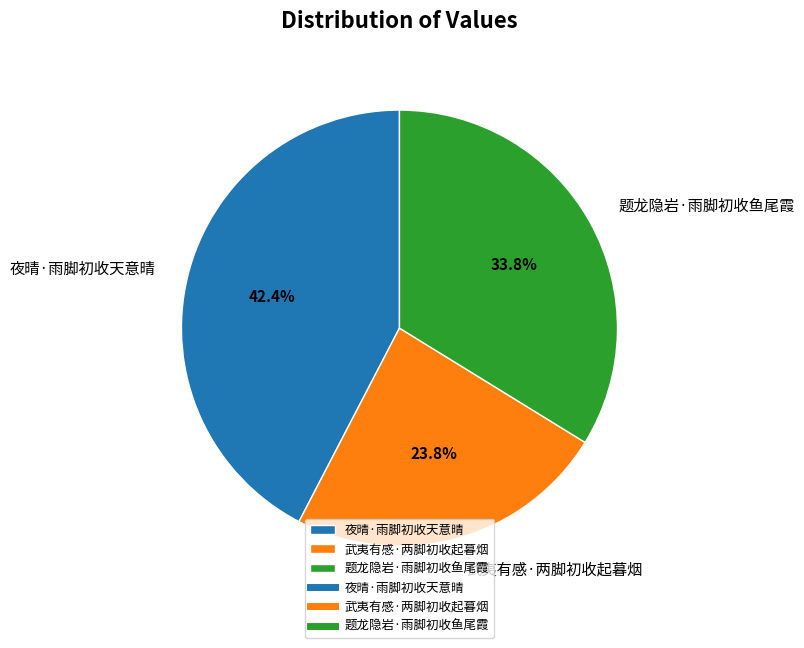

To the nearest percent, what is the difference between the largest and smallest slice percentages?

19%